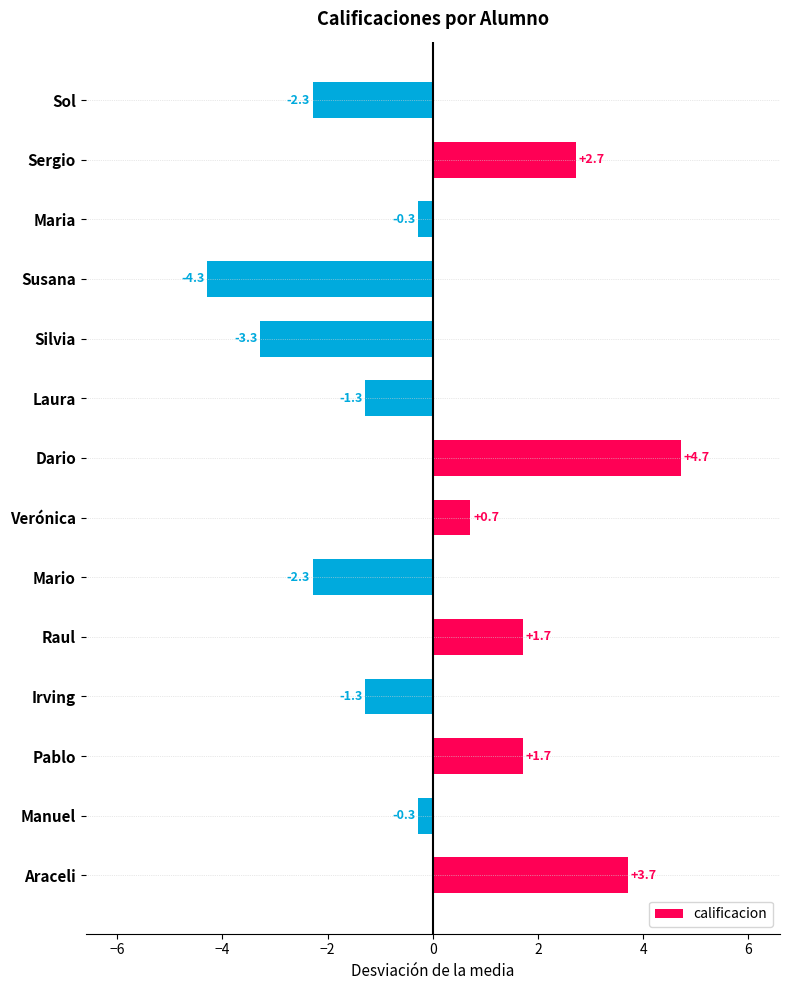

How many series are shown in this chart?

1